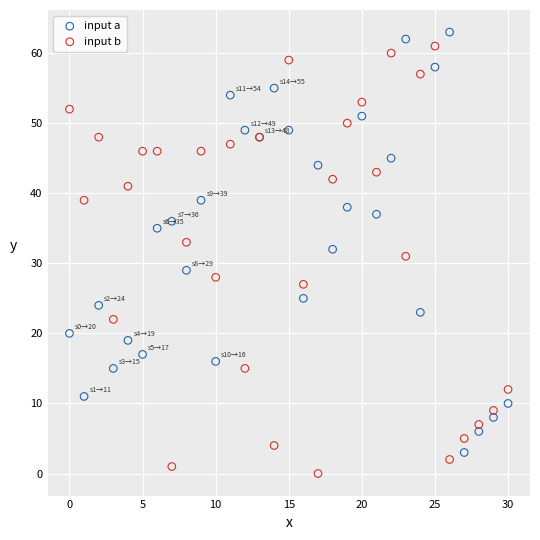

Which series contains the lowest Y value?

input b